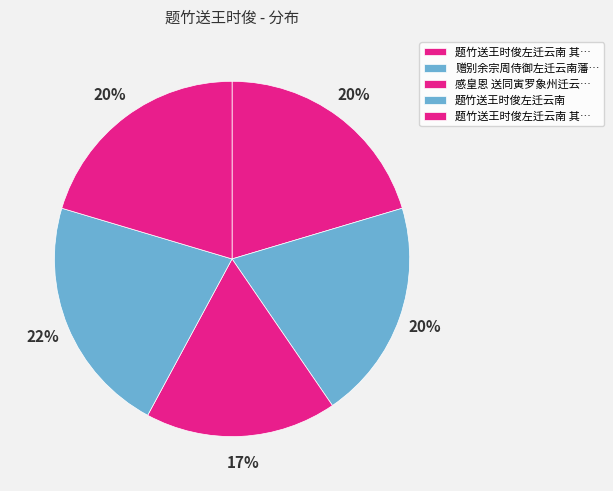

Count the number of slices in the pie.

5